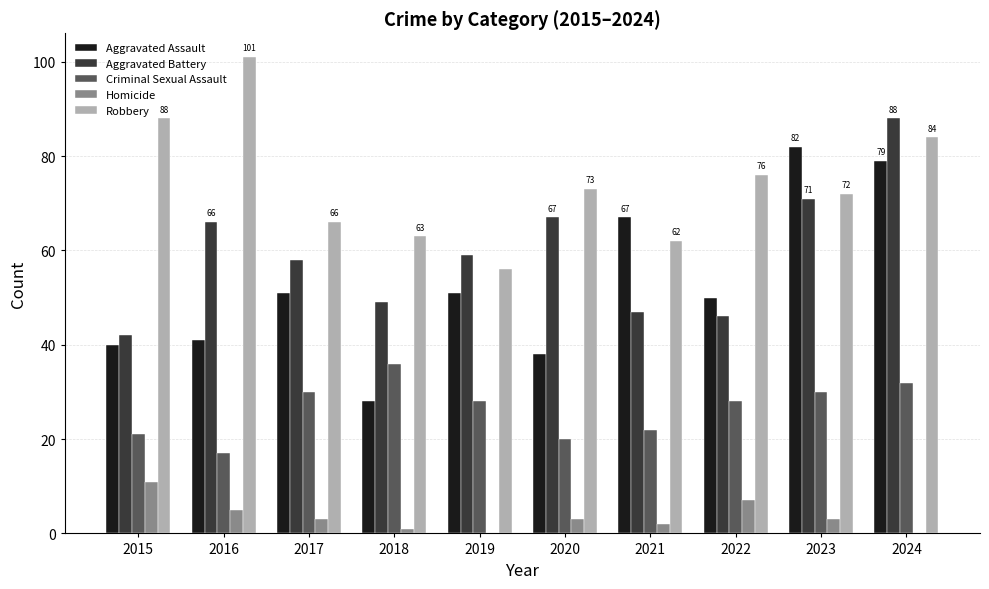

Which category has the highest value in the Aggravated Assault series?

2023